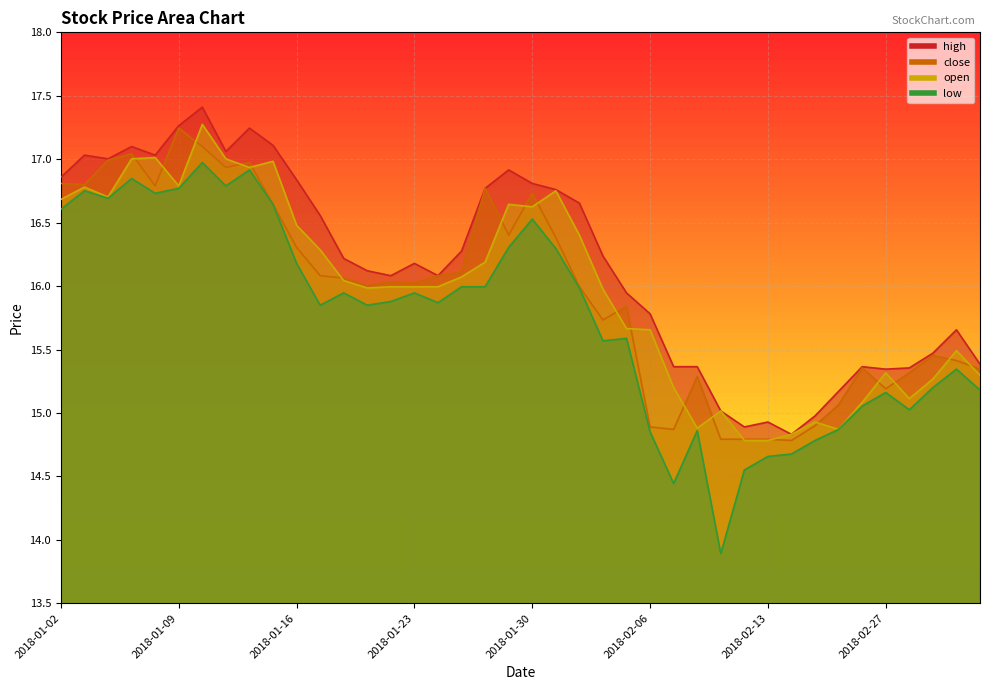

Between 2018-01-25 and 2018-02-06, which is larger?

2018-01-25